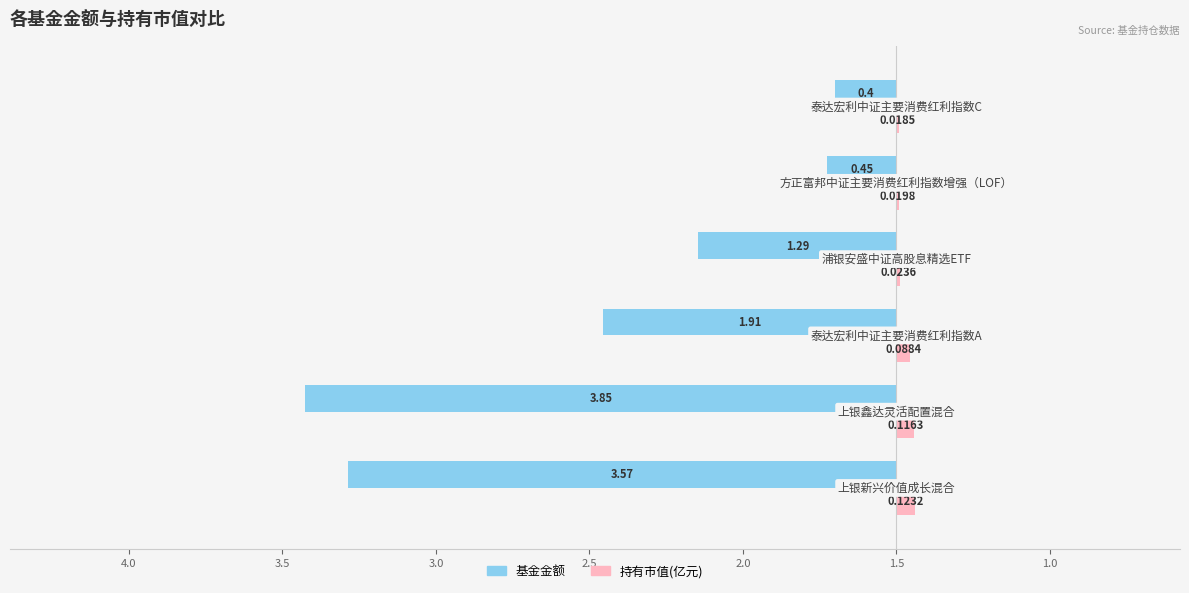

What are all the series names shown in the legend?

基金金额, 持有市值(亿元)